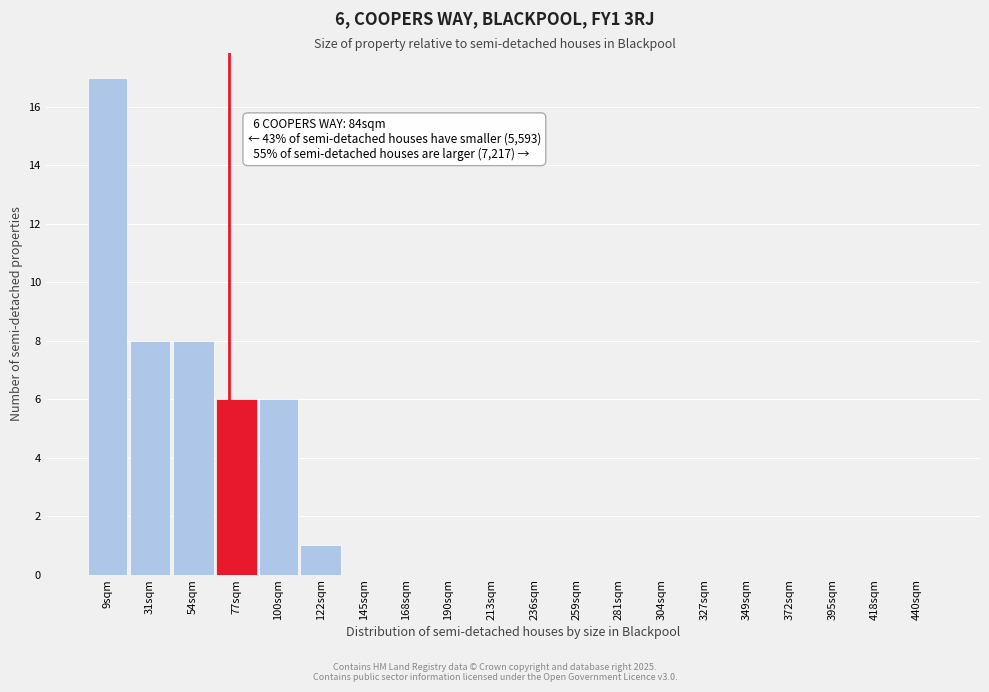

Reading right to left, what are all the values shown in this chart?

440sqm=0	418sqm=0	395sqm=0	372sqm=0	349sqm=0	327sqm=0	304sqm=0	281sqm=0	259sqm=0	236sqm=0	213sqm=0	190sqm=0	168sqm=0	145sqm=0	122sqm=1	100sqm=6	77sqm=6	54sqm=8	31sqm=8	9sqm=17